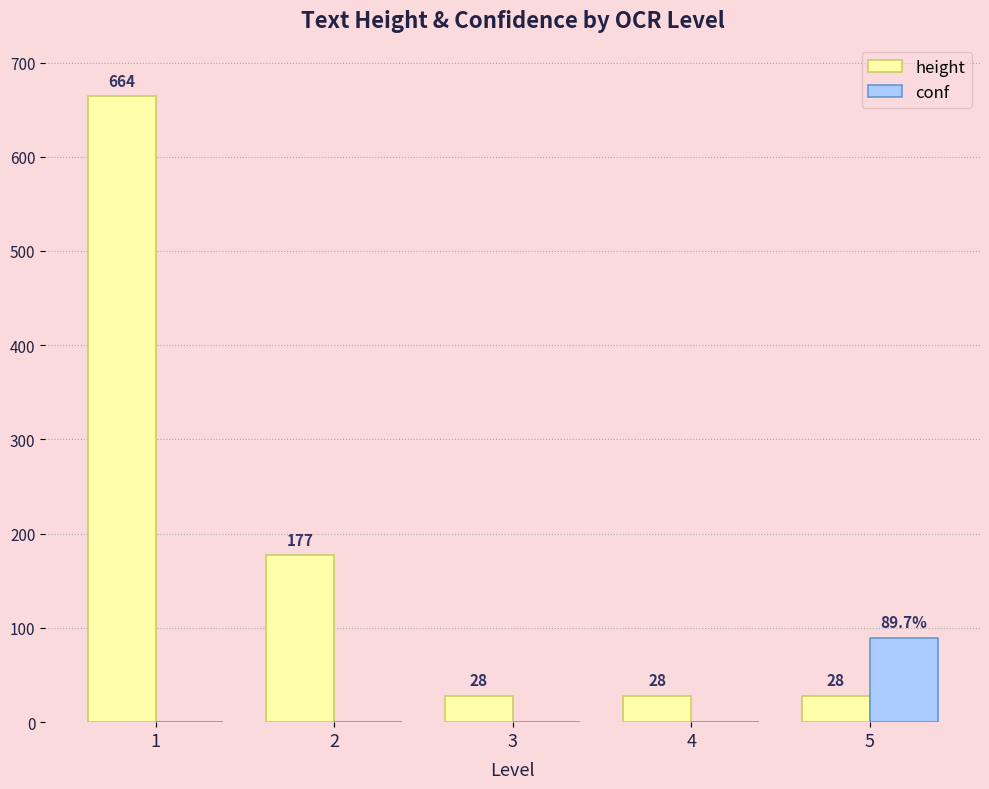

How many values in conf are above zero?

1